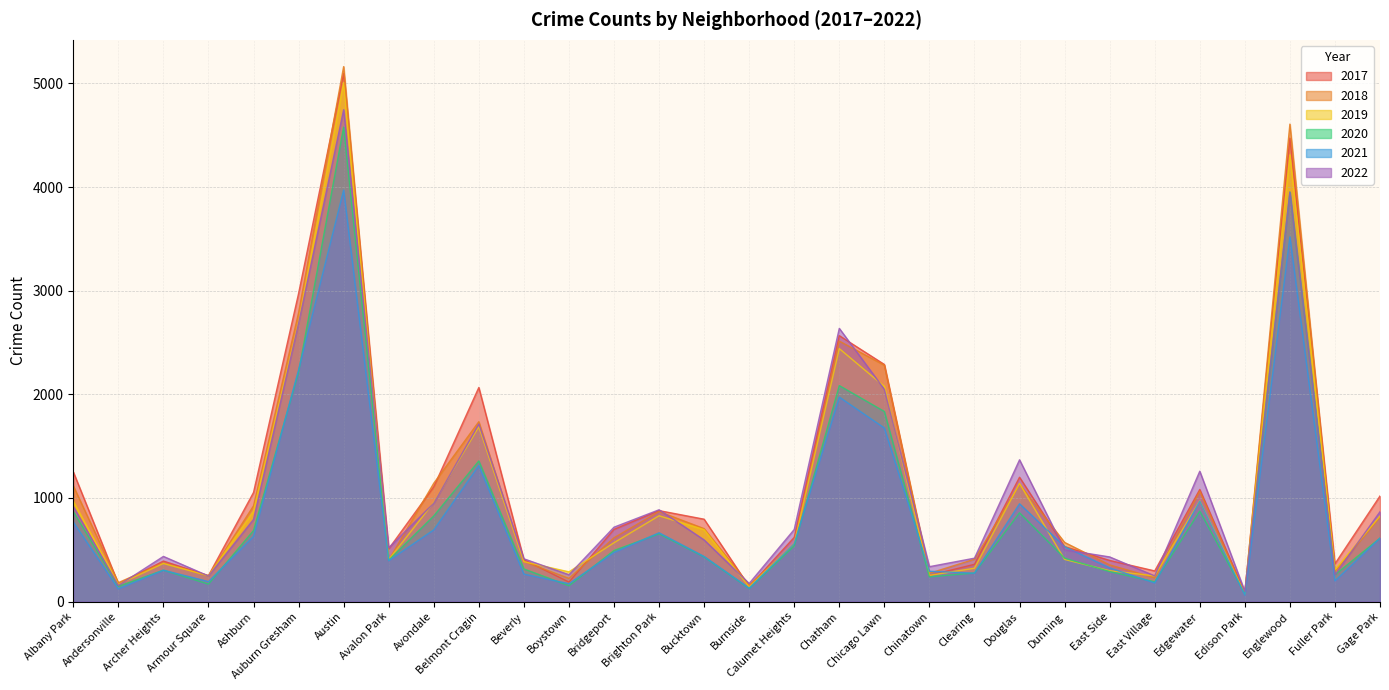

Where is 2022 nearest to the value 2422?

Chatham